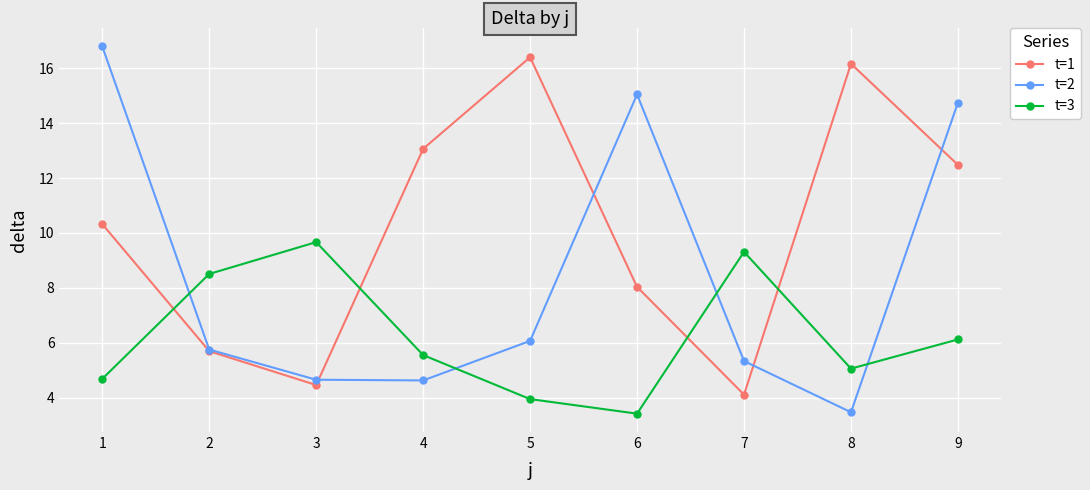

How many interior local peaks does the t=3 series have?

2